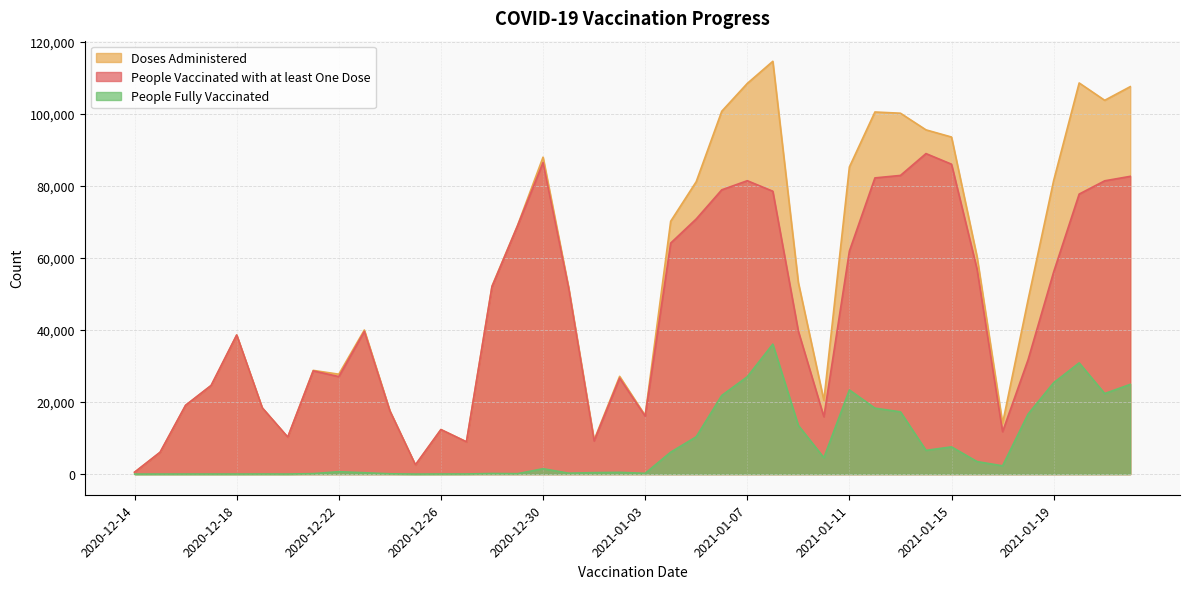

How many lines are shown in the chart?

3